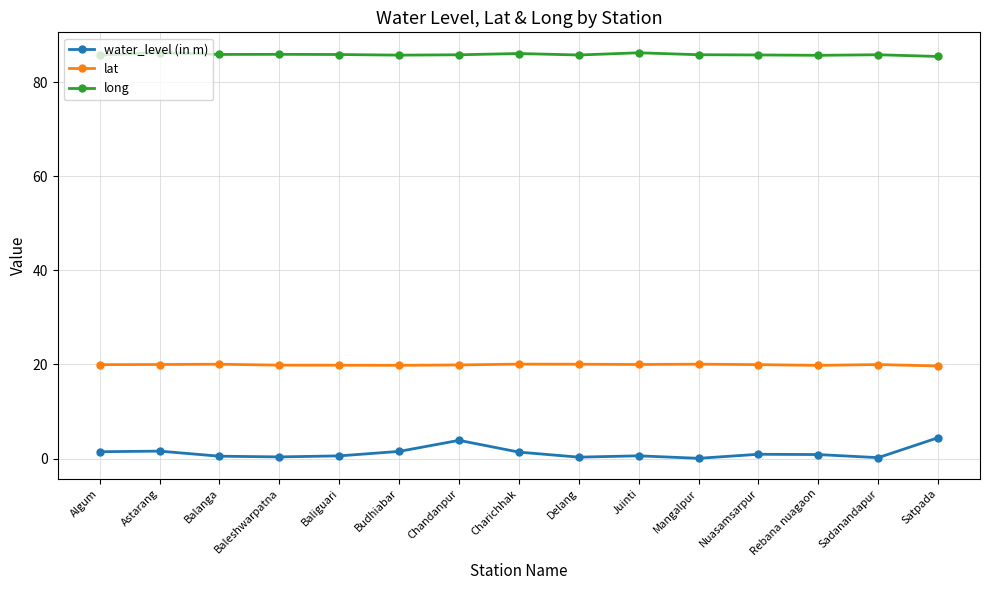

At how many categories does at least one series exceed 44?

15